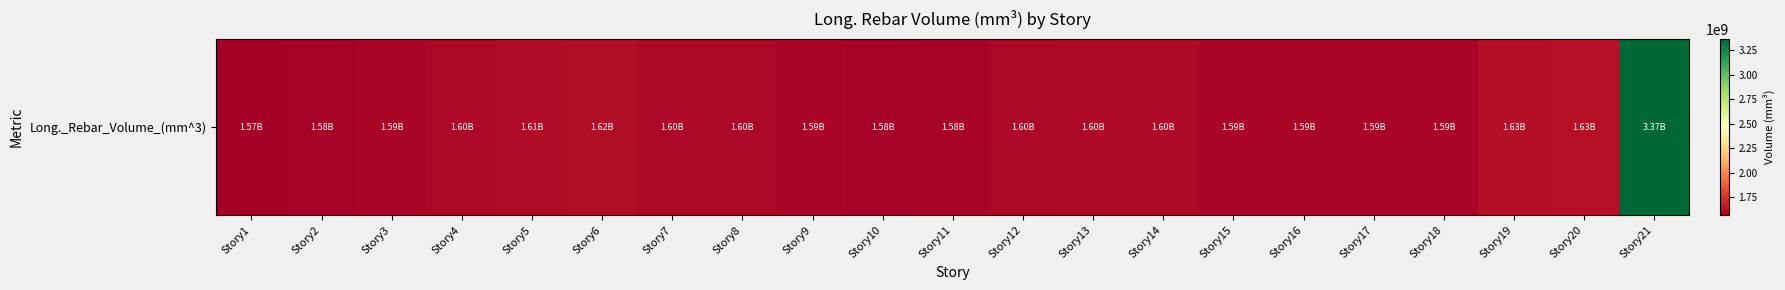

What is the smallest value displayed?

1565918179.4